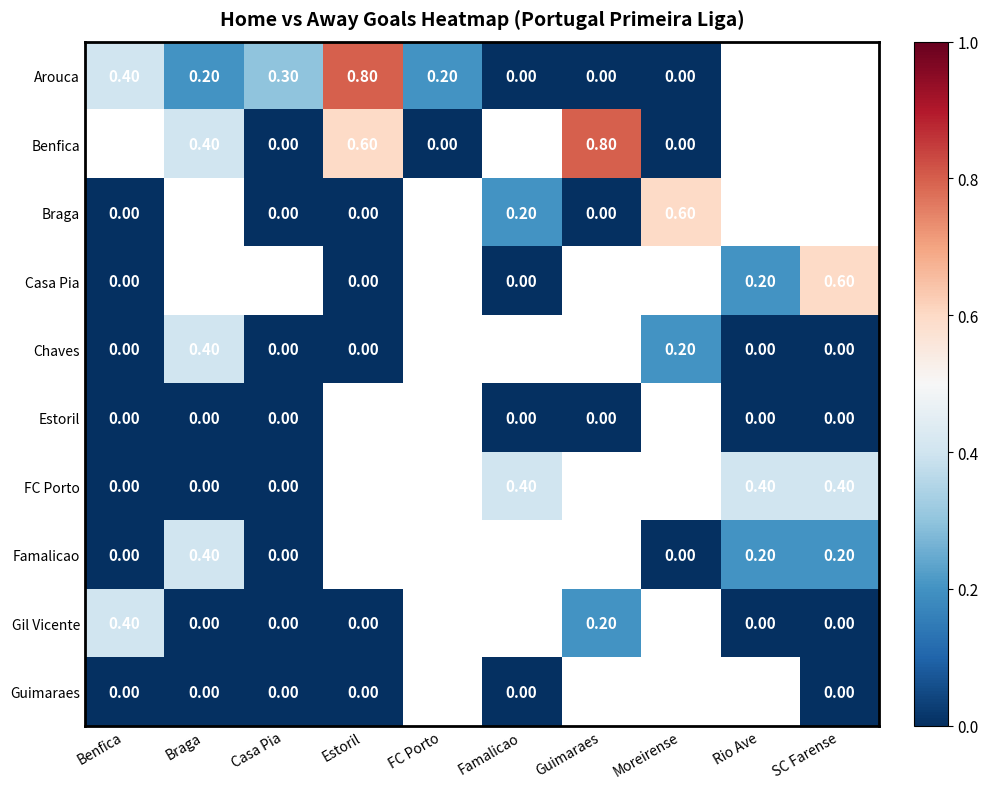

Is it true that Gil Vicente equals 0.4 at Benfica?

True